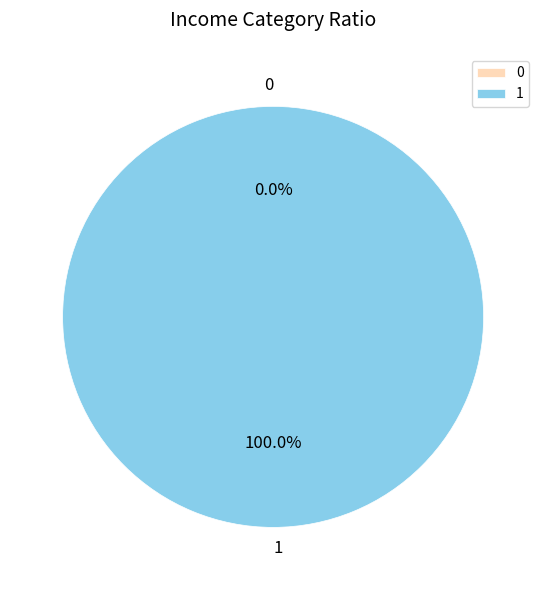

To the nearest percent, what is the combined percentage of 1 and 0?

100%